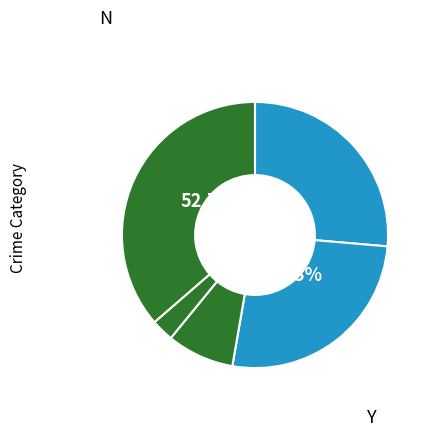

What is the change in value from Aggravated Assault to Criminal Sexual Assault?

-20